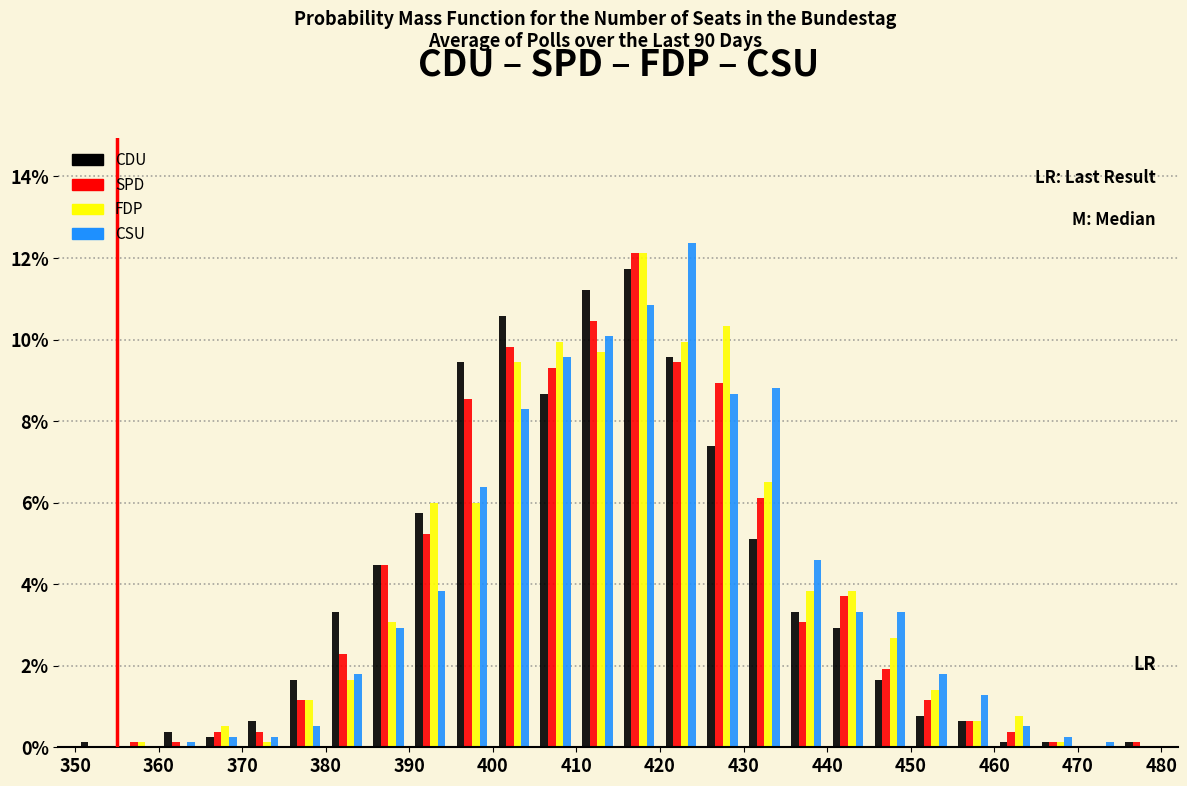

In the CSU series, which range on the x-axis has the tallest bar?

420 to 425